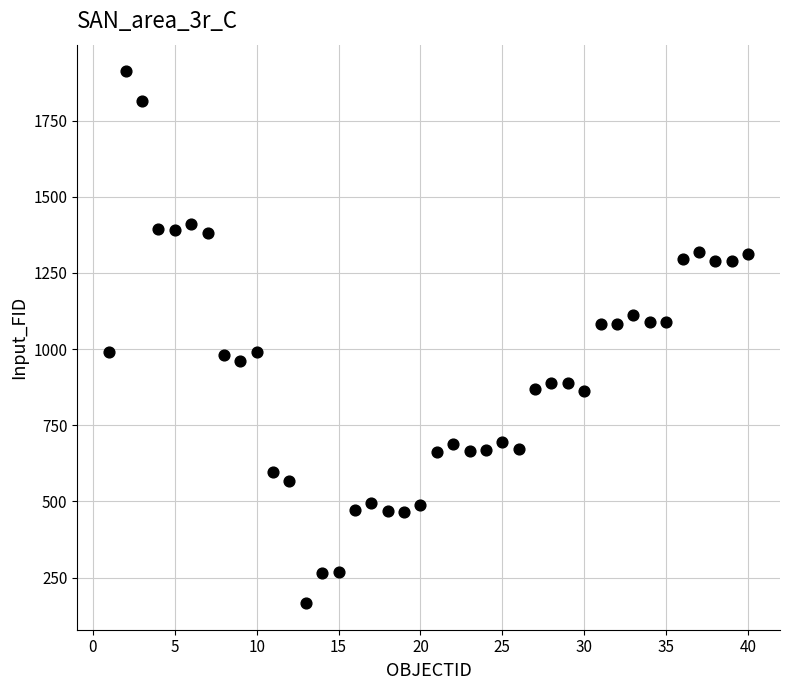

What is the range of Y values (max minus min)?

1746